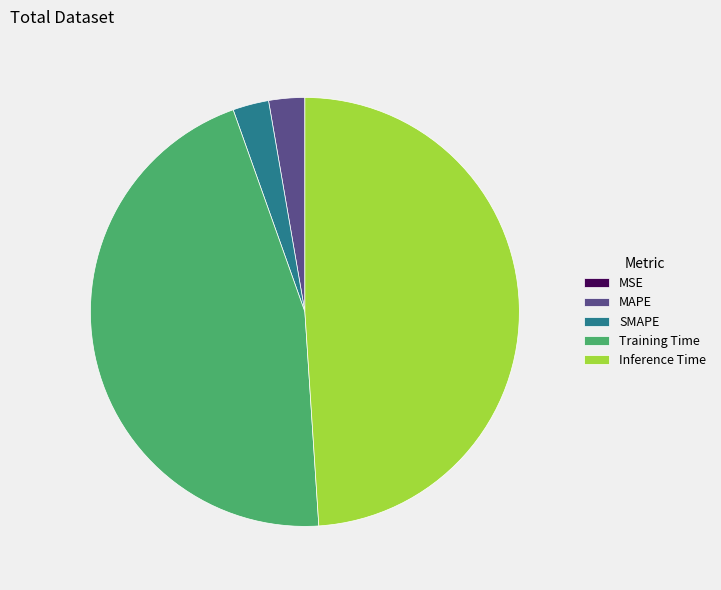

Which category has the biggest portion of the pie?

Inference Time